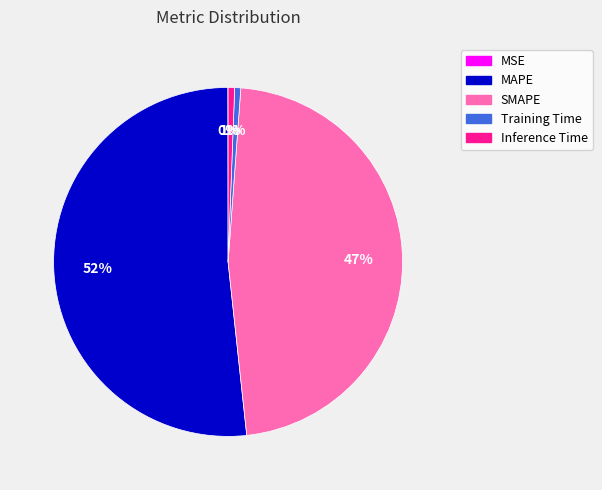

To the nearest percent, what percentage of the pie is Inference Time?

1%